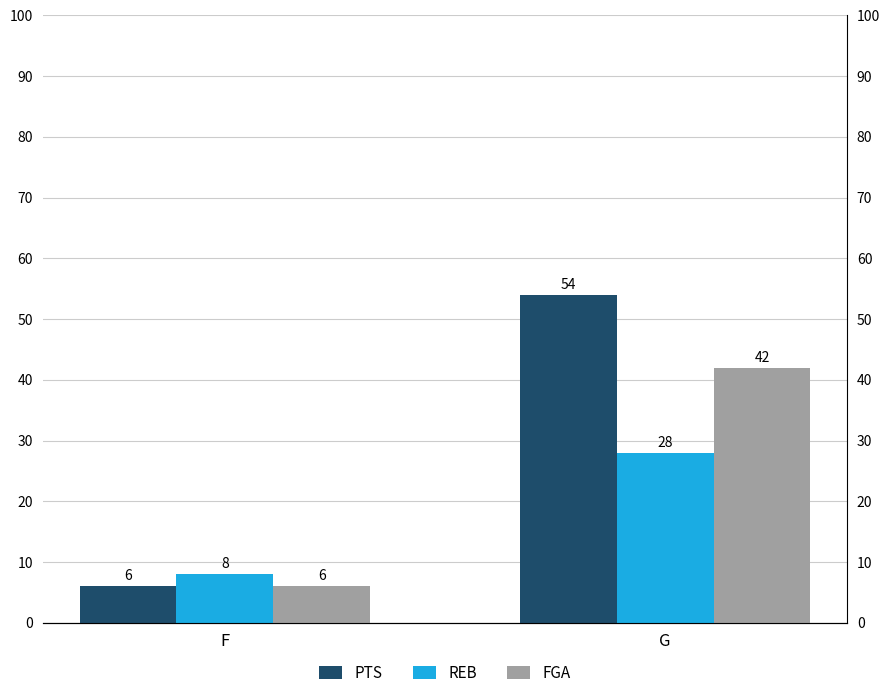

What is the value of the FGA bar at the 1st from the left?

6